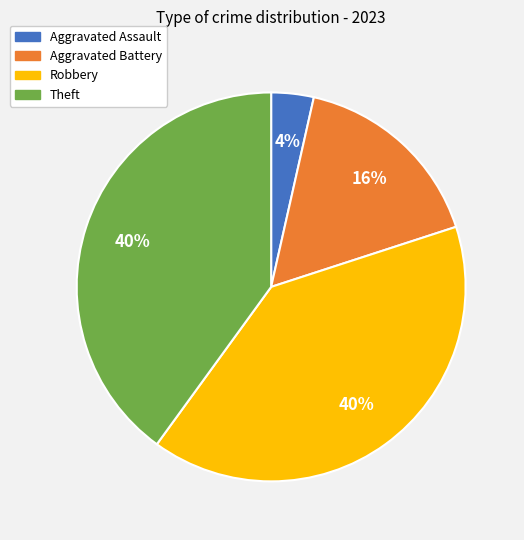

Is it true that Robbery is 40% of the pie?

True